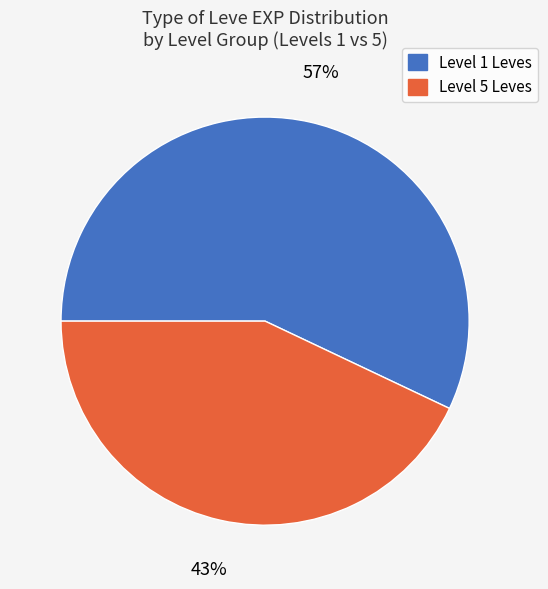

Does any single category account for the majority?

Yes